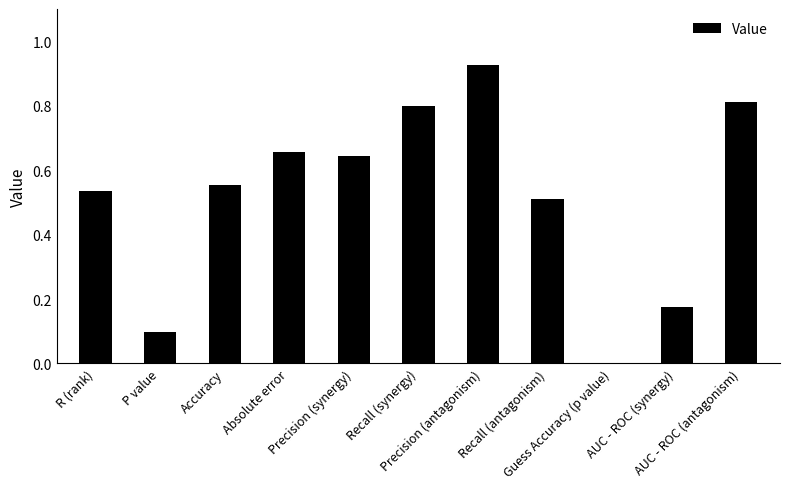

What is the sum of all values?

5.7